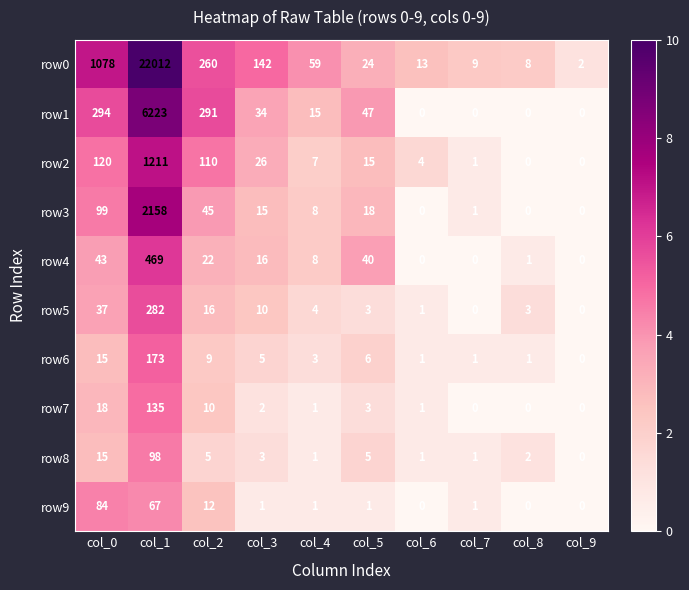

What is the total value across all series at col_4?

107